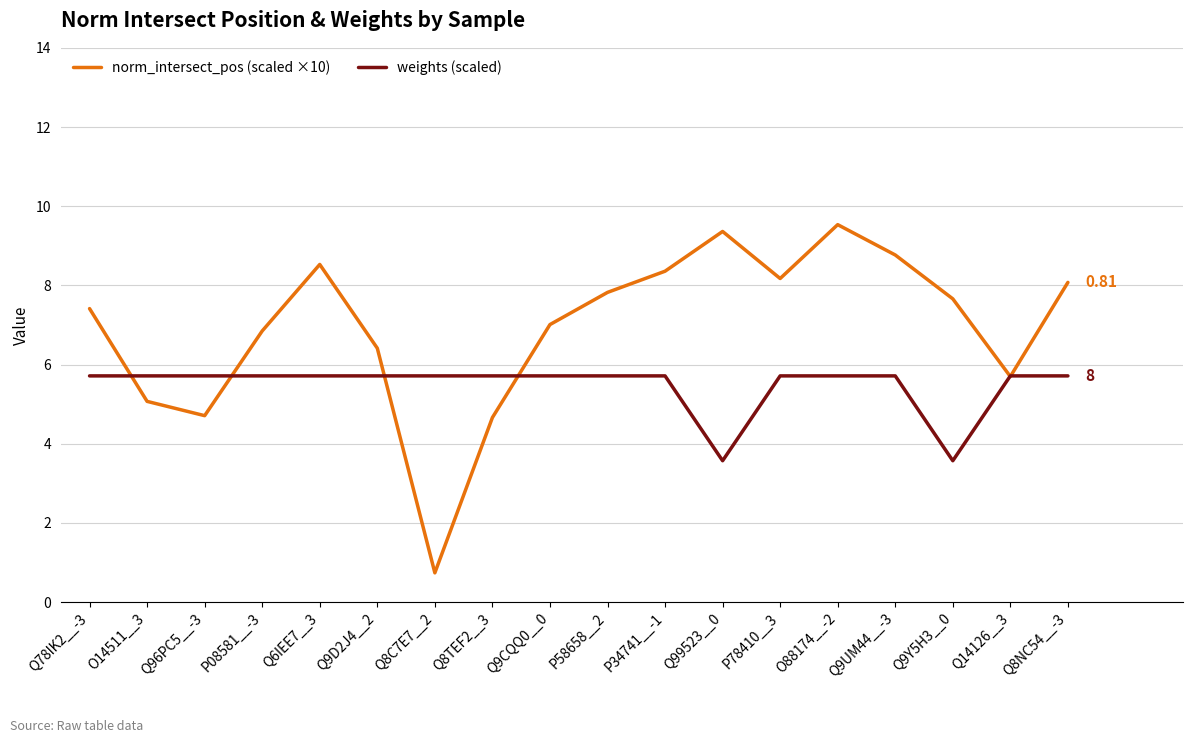

Rank the series at Q8NC54__-3 from lowest to highest value.

weights (scaled), norm_intersect_pos (scaled ×10)